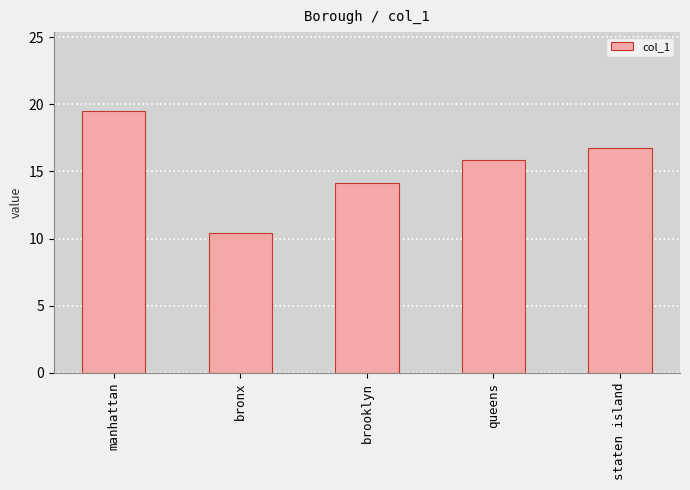

At which category does the chart reach its peak across all series?

manhattan